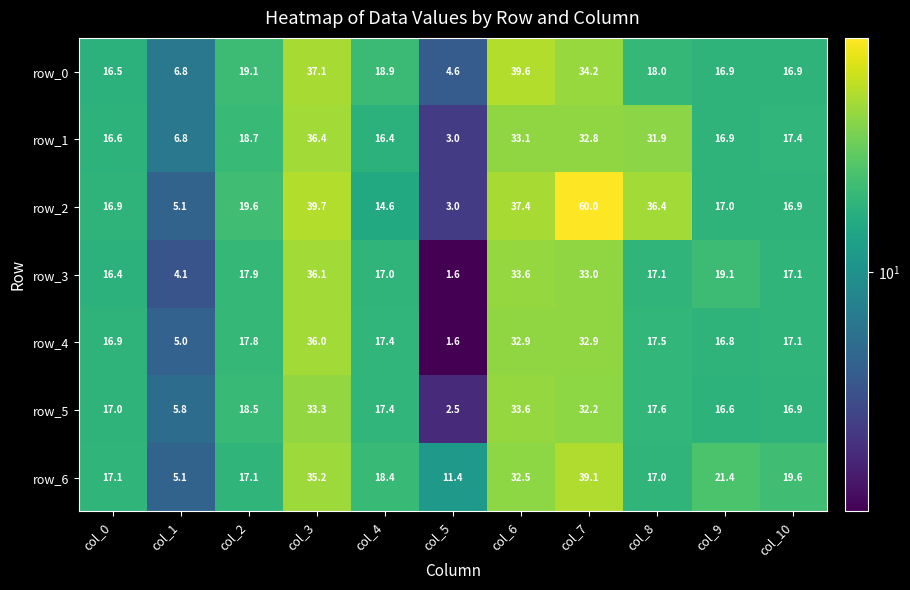

Reading right to left, transcribe all the data shown in this chart.

row_0: col_10=16.9	col_9=16.9	col_8=18.0	col_7=34.2	col_6=39.6	col_5=4.6	col_4=18.9	col_3=37.1	col_2=19.1	col_1=6.8	col_0=16.5
row_1: col_10=17.4	col_9=16.9	col_8=31.9	col_7=32.8	col_6=33.1	col_5=3.0	col_4=16.4	col_3=36.4	col_2=18.7	col_1=6.8	col_0=16.6
row_2: col_10=16.9	col_9=17.0	col_8=36.4	col_7=60.0	col_6=37.4	col_5=3.0	col_4=14.6	col_3=39.7	col_2=19.6	col_1=5.1	col_0=16.9
row_3: col_10=17.1	col_9=19.1	col_8=17.1	col_7=33.0	col_6=33.6	col_5=1.6	col_4=17.0	col_3=36.1	col_2=17.9	col_1=4.1	col_0=16.4
row_4: col_10=17.1	col_9=16.8	col_8=17.5	col_7=32.9	col_6=32.9	col_5=1.6	col_4=17.4	col_3=36.0	col_2=17.8	col_1=5.0	col_0=16.9
row_5: col_10=16.9	col_9=16.6	col_8=17.6	col_7=32.2	col_6=33.6	col_5=2.5	col_4=17.4	col_3=33.3	col_2=18.5	col_1=5.8	col_0=17.0
row_6: col_10=19.6	col_9=21.4	col_8=17.0	col_7=39.1	col_6=32.5	col_5=11.4	col_4=18.4	col_3=35.2	col_2=17.1	col_1=5.1	col_0=17.1